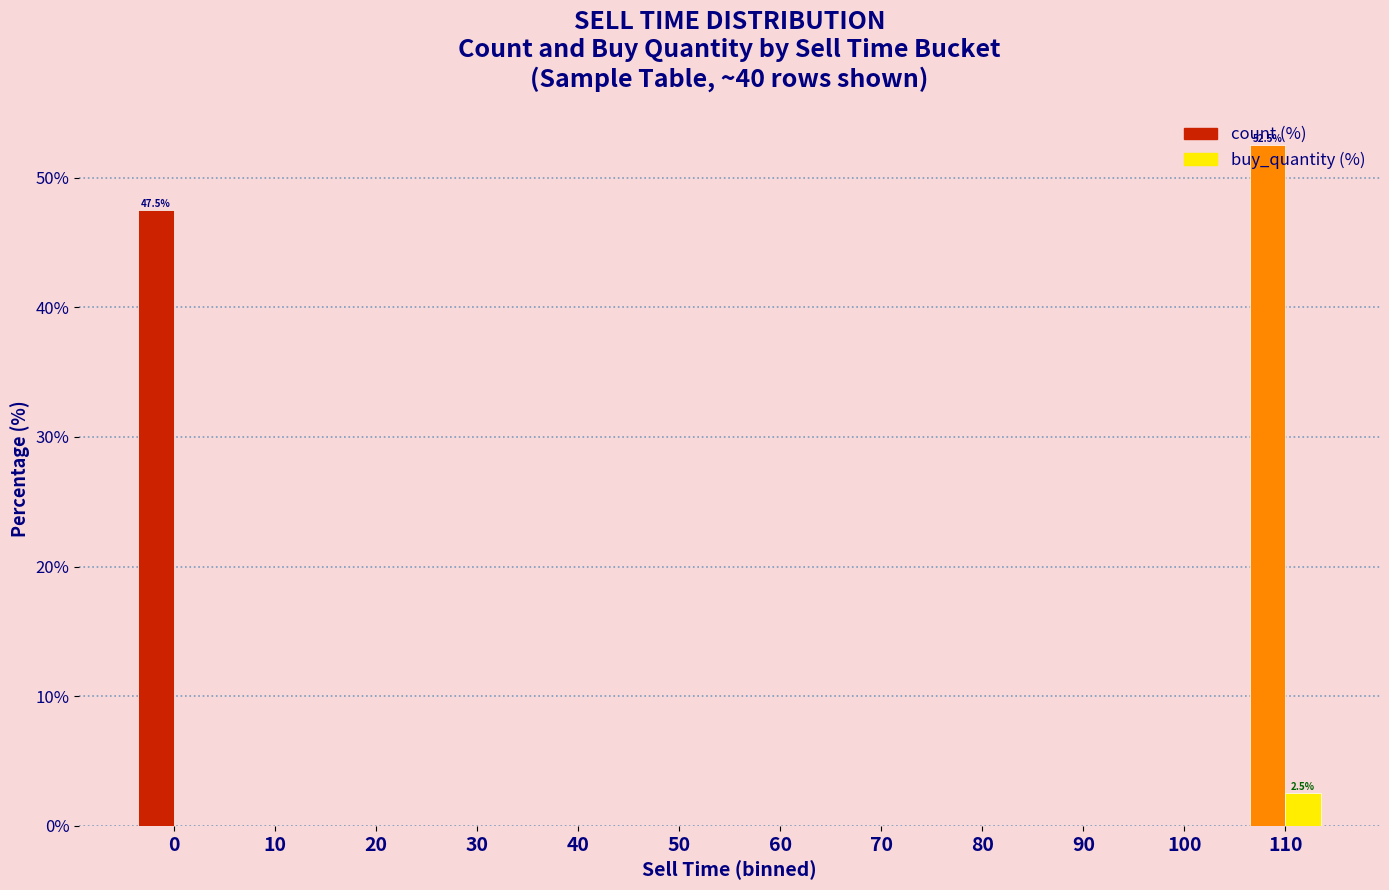

At which category is the sum across all series the highest?

110